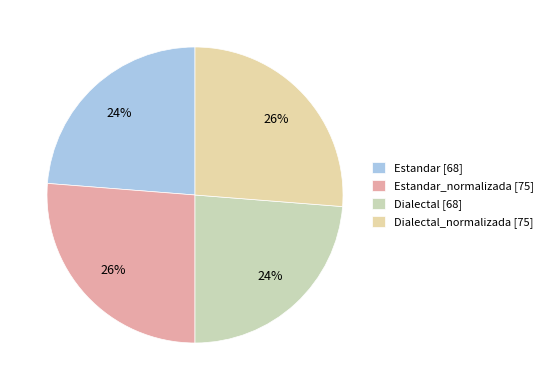

How many slices are in this pie chart?

4